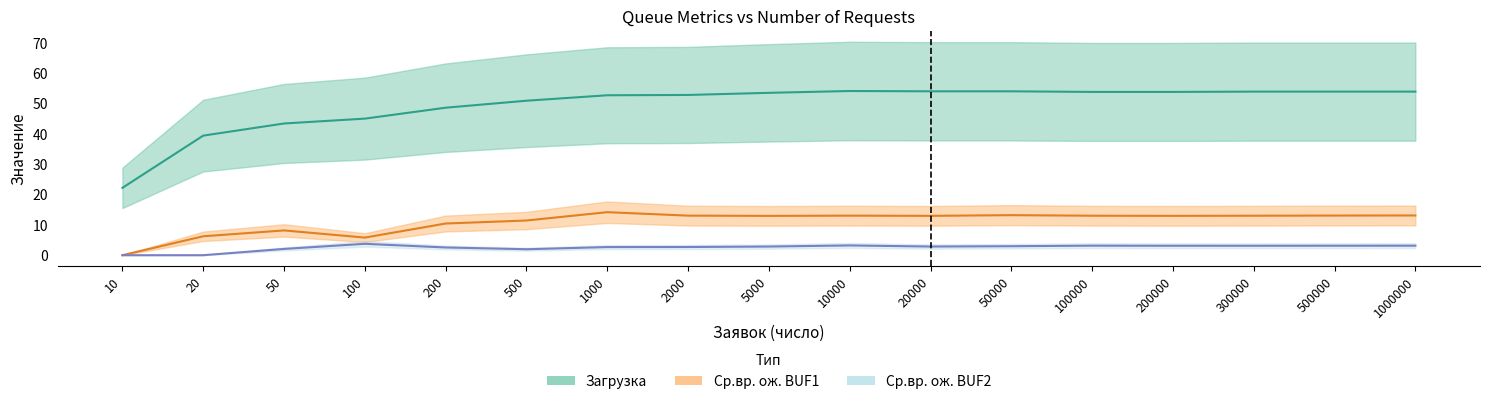

The value of Загрузка at 300000 is 30.9. True or false?

False